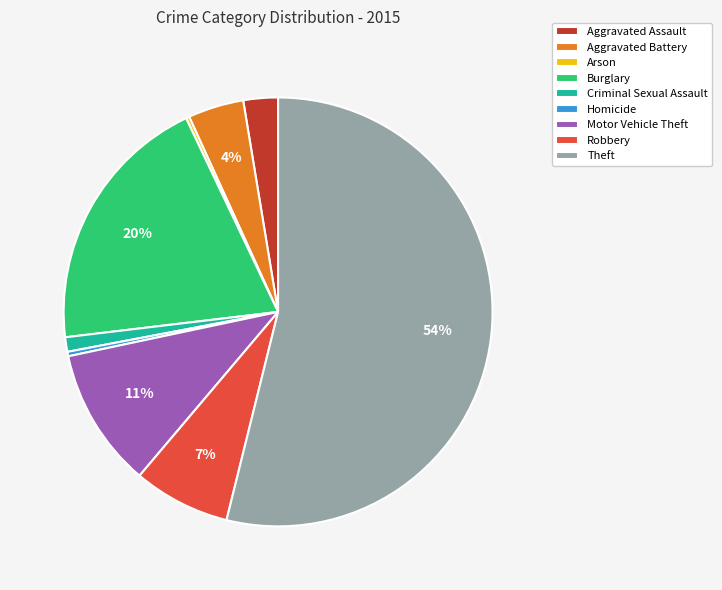

Combined, do Robbery and Theft account for over 50%?

Yes